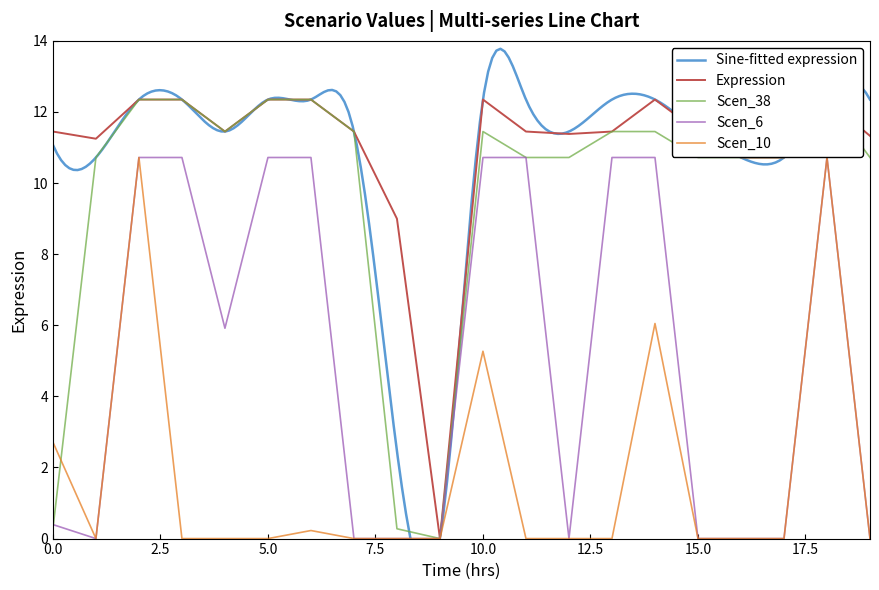

True or false: Scen_10 has a value of -5.4 at 1.

False